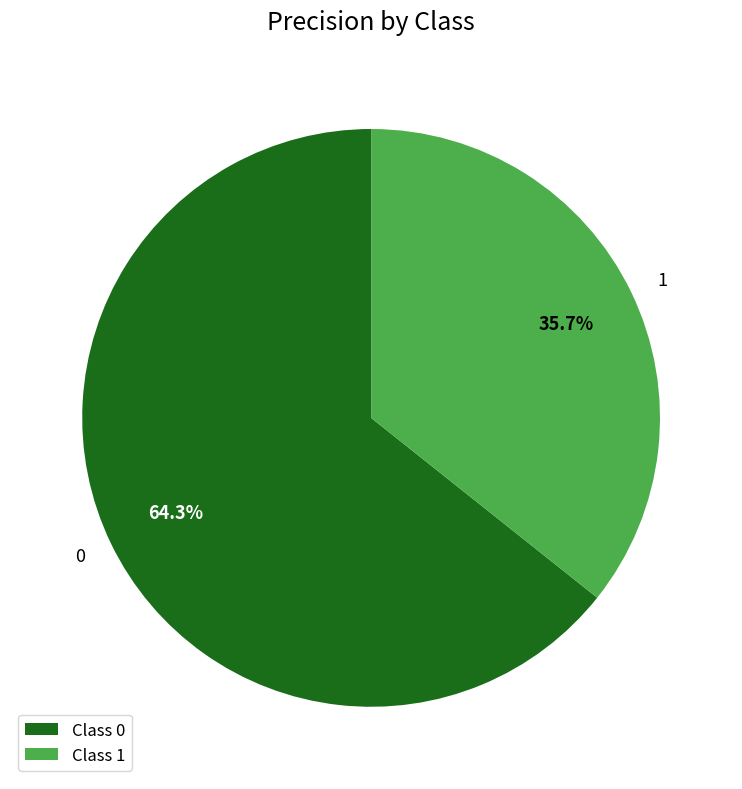

How many segments does this pie chart have?

2